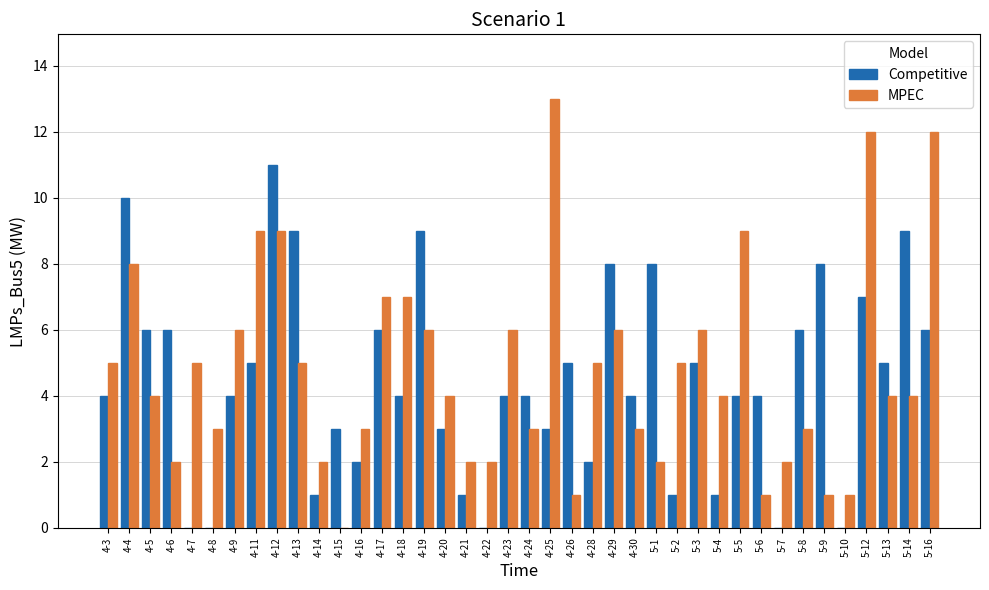

What are all the series names shown in the legend?

Competitive, MPEC